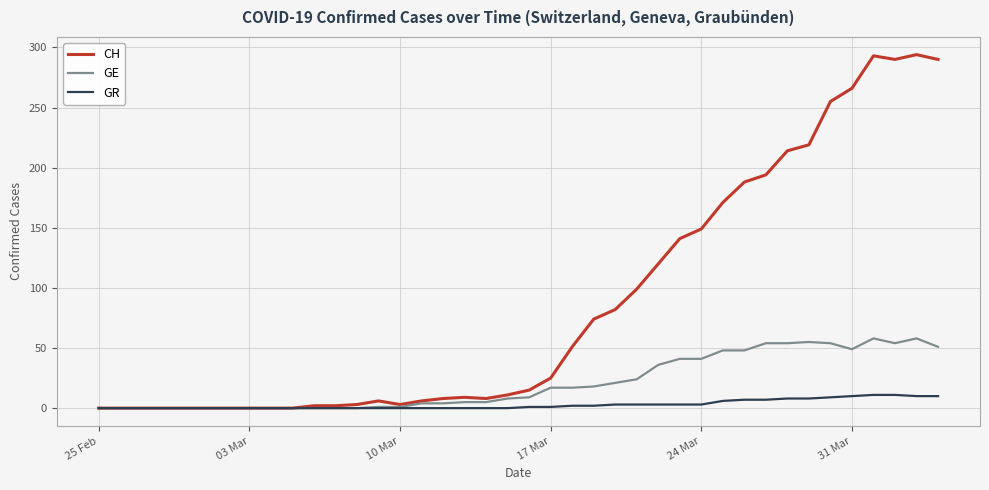

Which series has the largest total across all categories?

CH